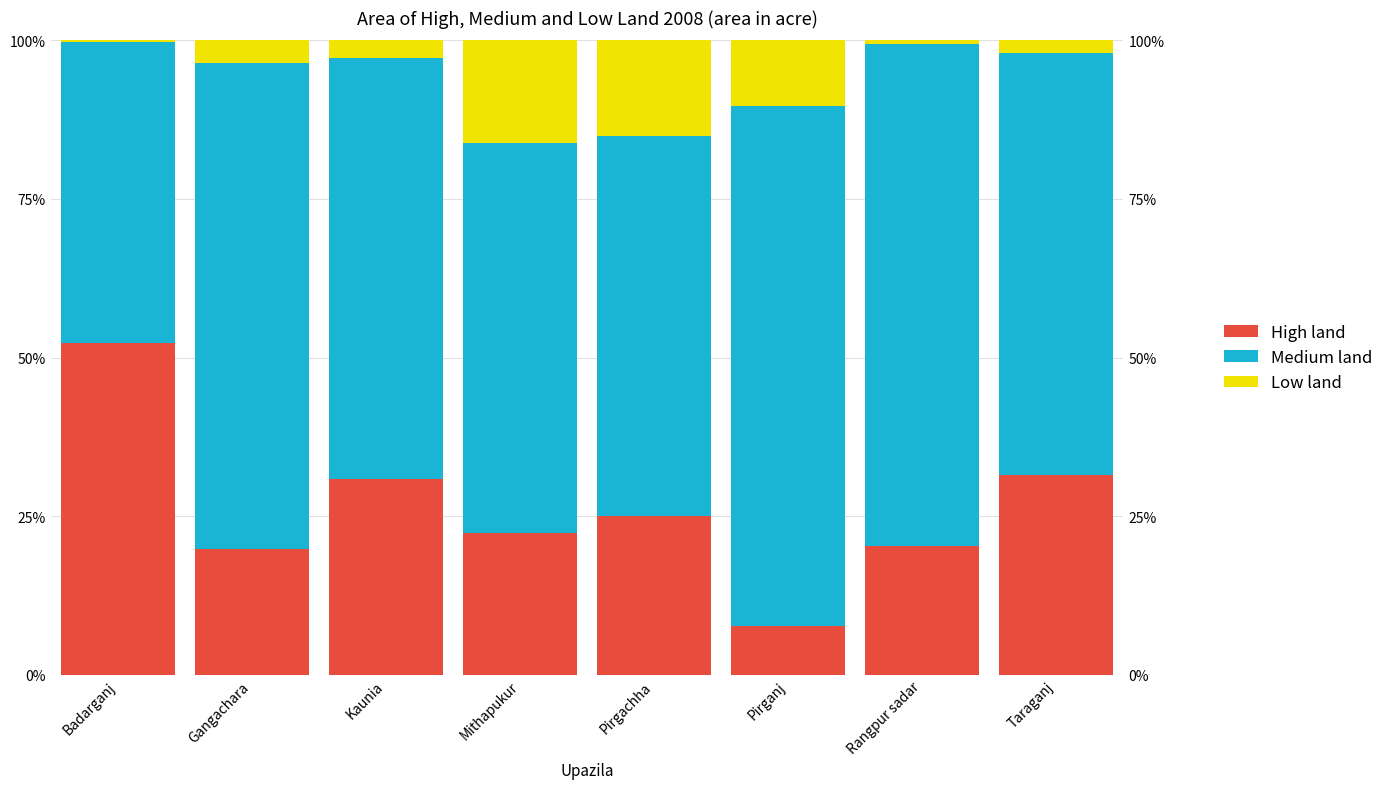

What is the difference between the maximum and second lowest values in the High land series?

32.4